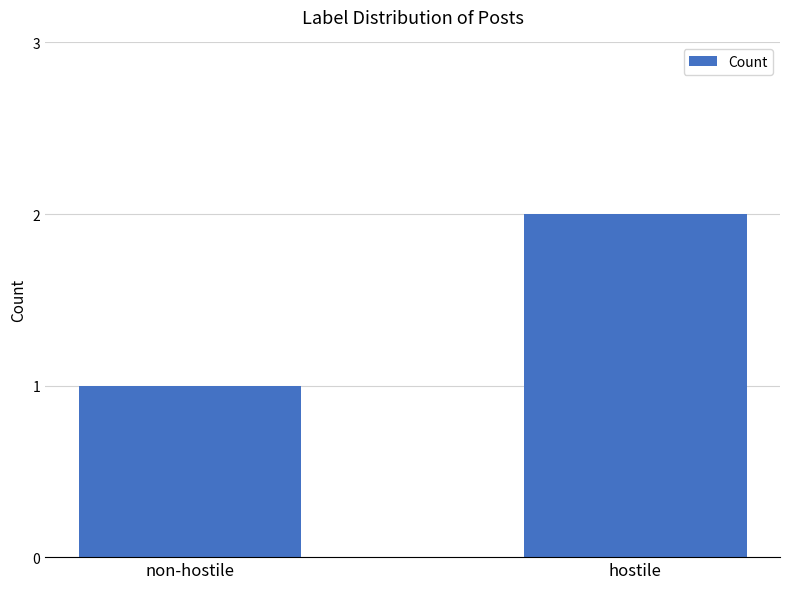

Rank the categories by value from highest to lowest.

hostile, non-hostile